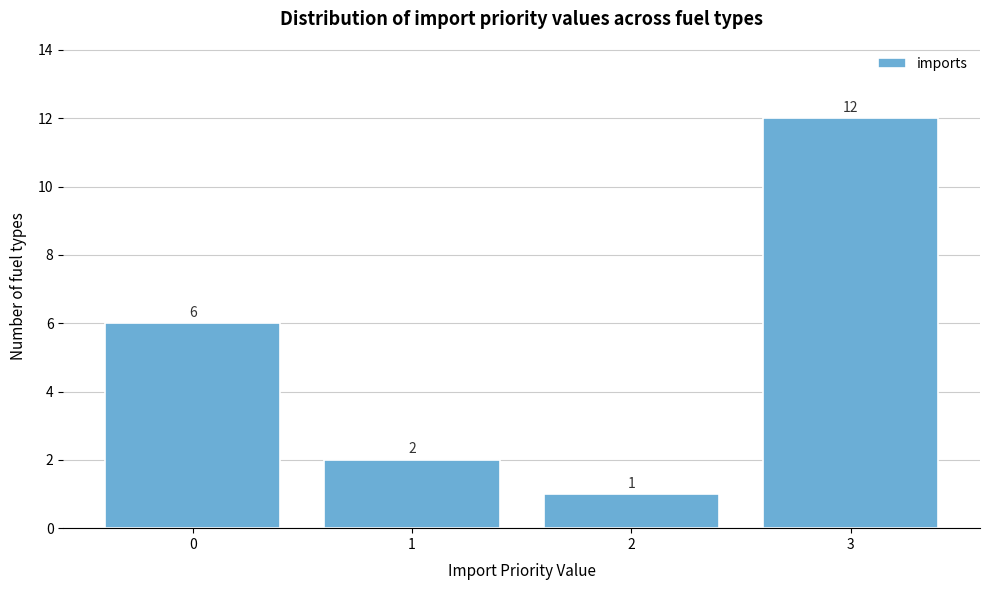

Reading left to right, list all the values displayed in this chart.

6	2	1	12